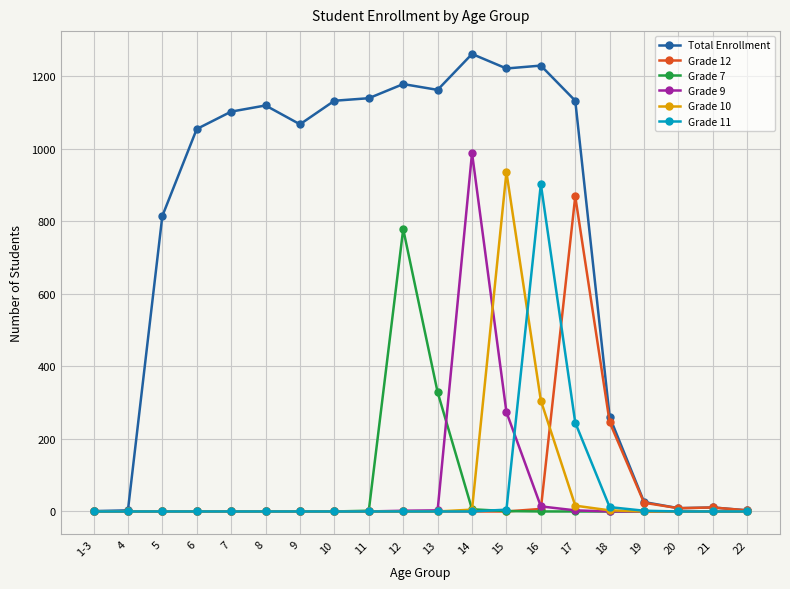

Is the value of Grade 9 at 1-3 greater than the value of Total Enrollment at 13?

No